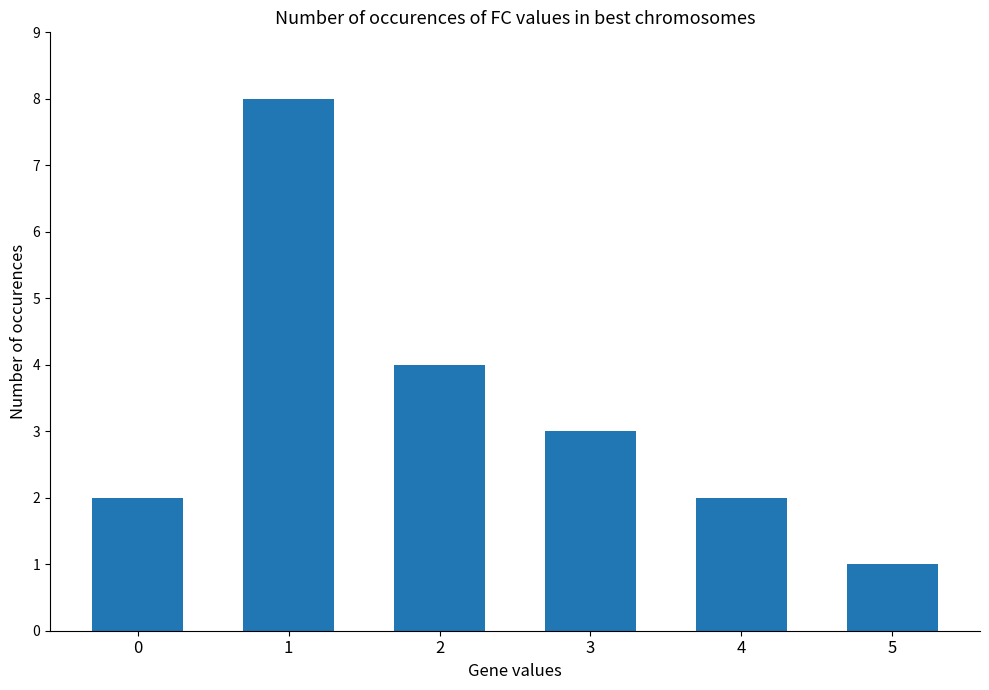

What is the minimum value shown in the chart?

1